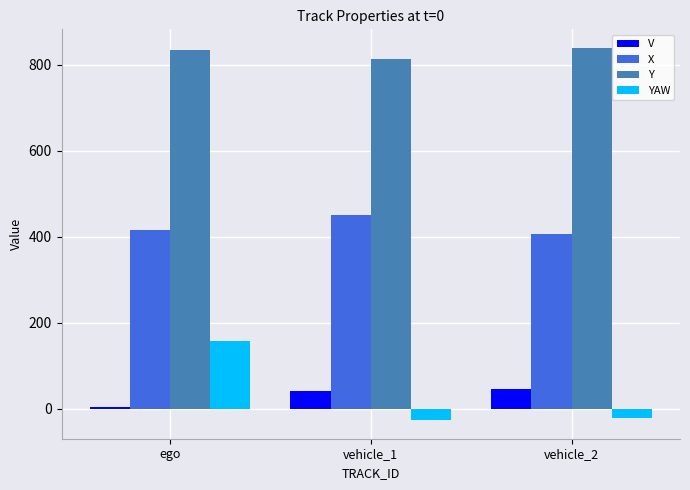

What is the average value of the YAW series?

36.7